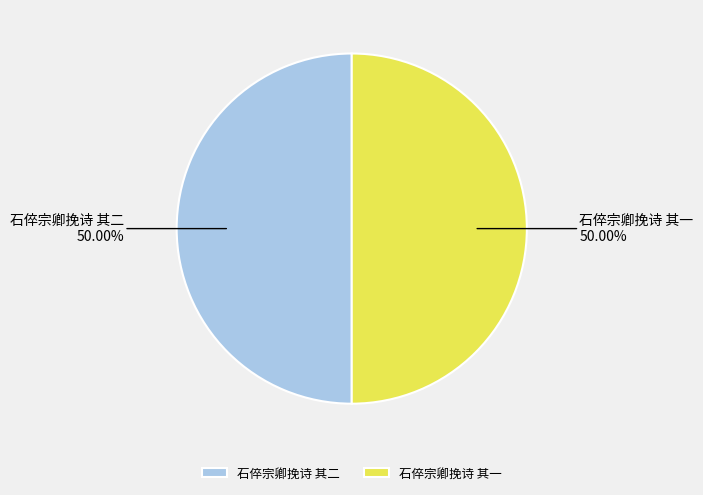

Combined, do 石倅宗卿挽诗 其二 and 石倅宗卿挽诗 其一 account for over 50%?

Yes